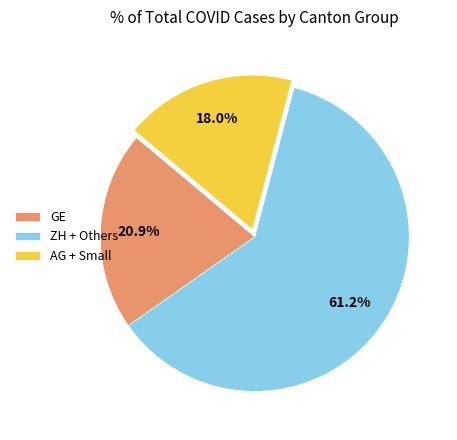

Is there a majority slice in this chart?

Yes